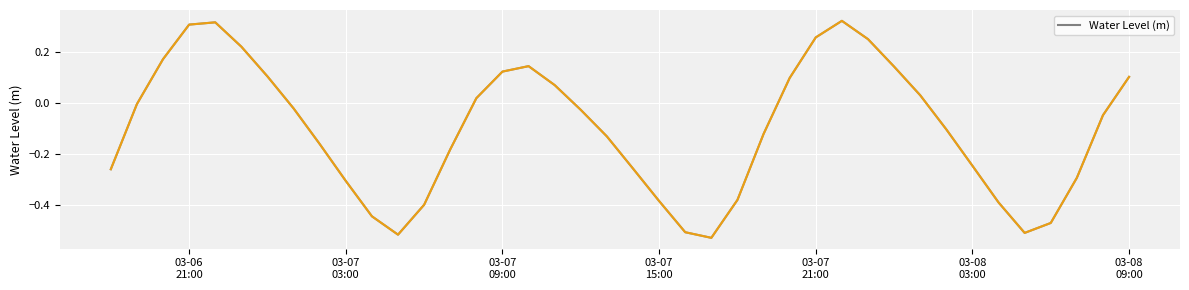

What is the difference between the maximum and minimum values?

0.9